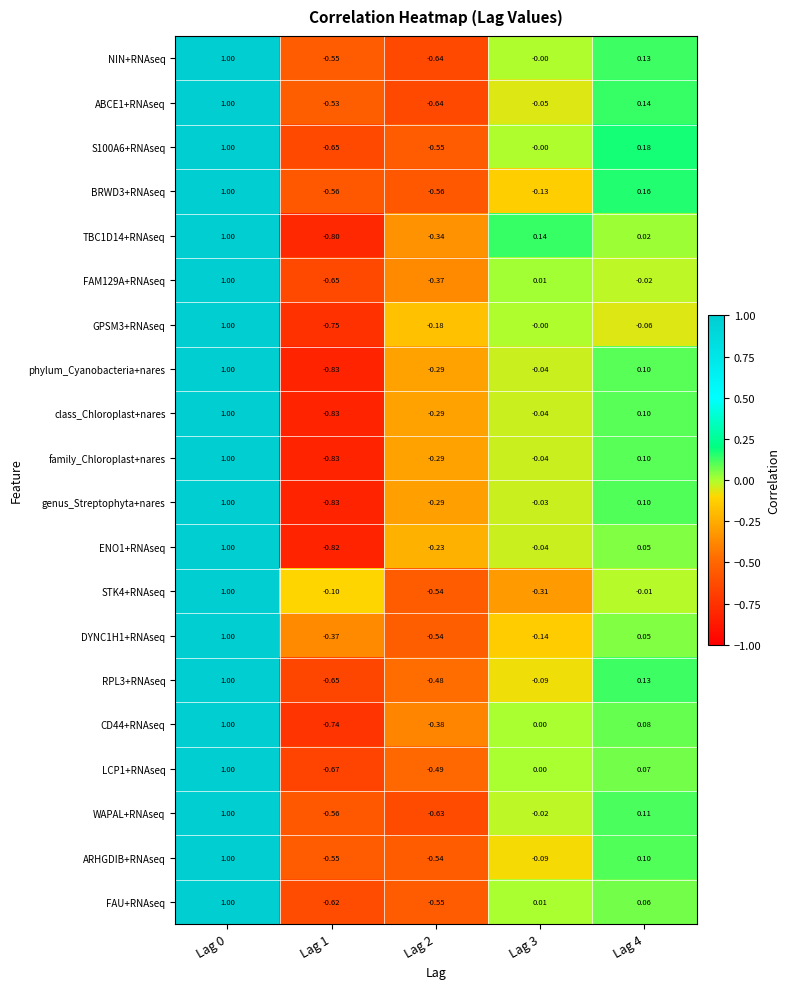

Is the value of class_Chloroplast+nares at Lag 3 greater than the value of RPL3+RNAseq at Lag 2?

Yes